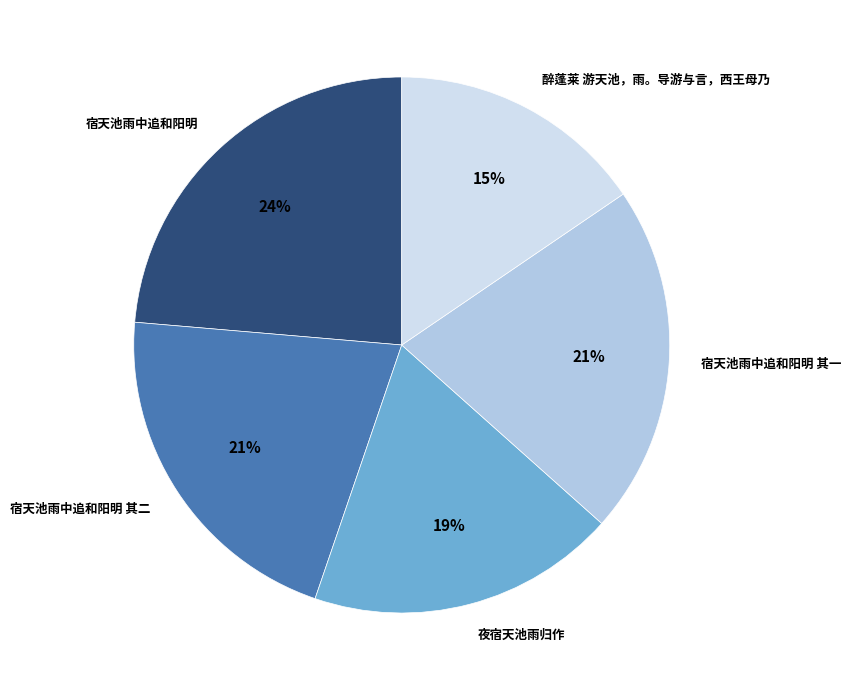

To the nearest percent, what is the difference between the 夜宿天池雨归作 and 宿天池雨中追和阳明 slice percentages?

5%